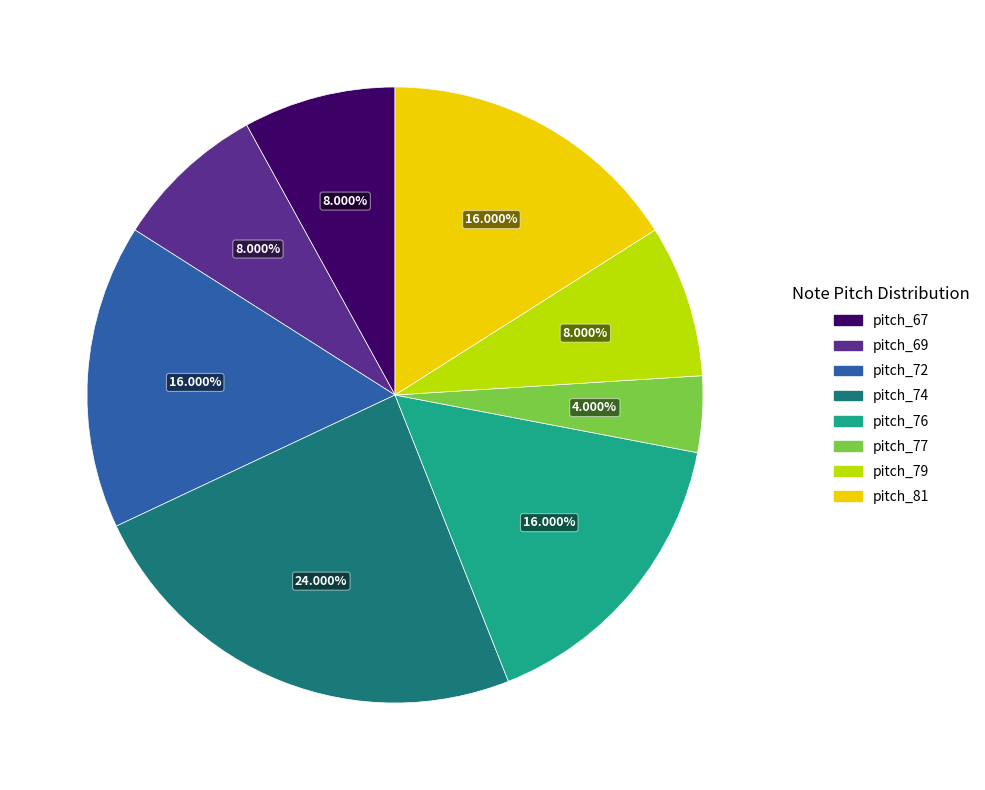

How many slices are in this pie chart?

8